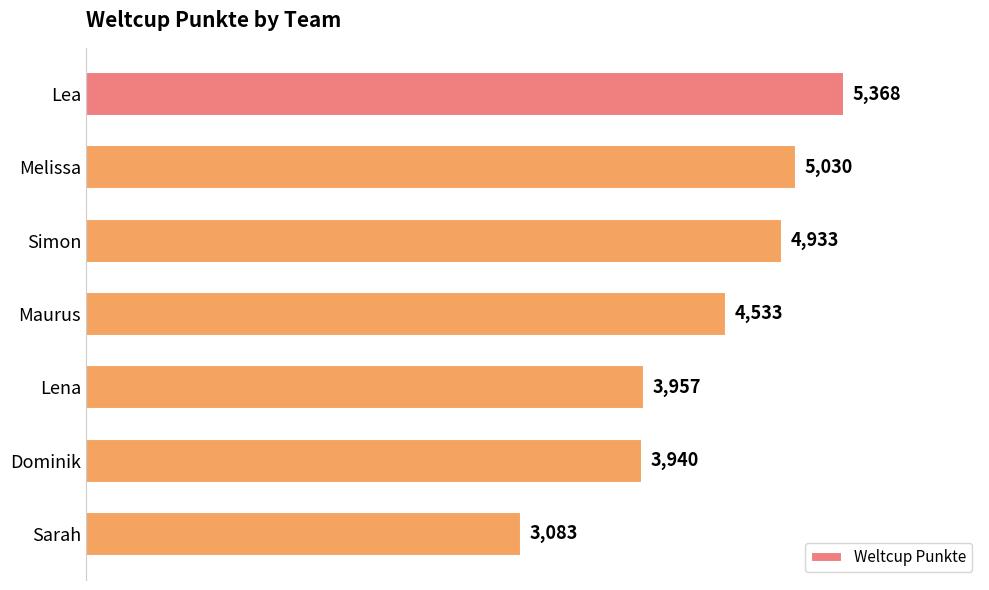

Is it true that the value at Maurus is 6024?

False